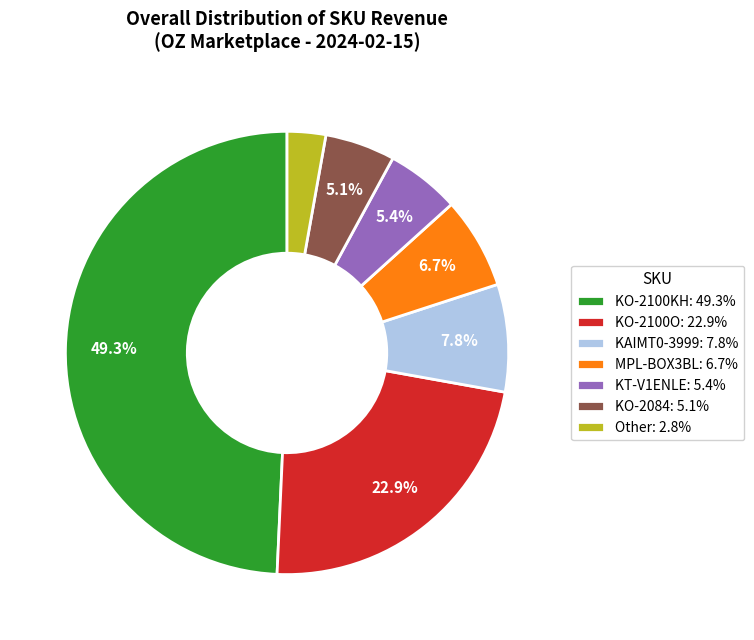

Does any single category account for the majority?

No